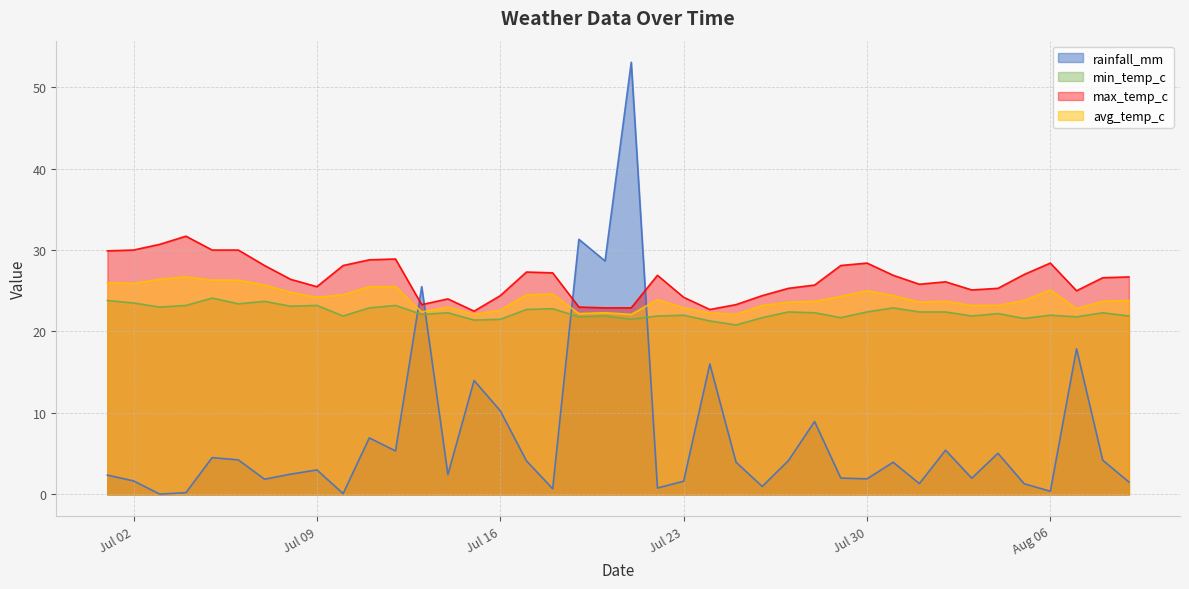

Which has a higher value, 2024-07-15 or 2024-08-05?

2024-07-15